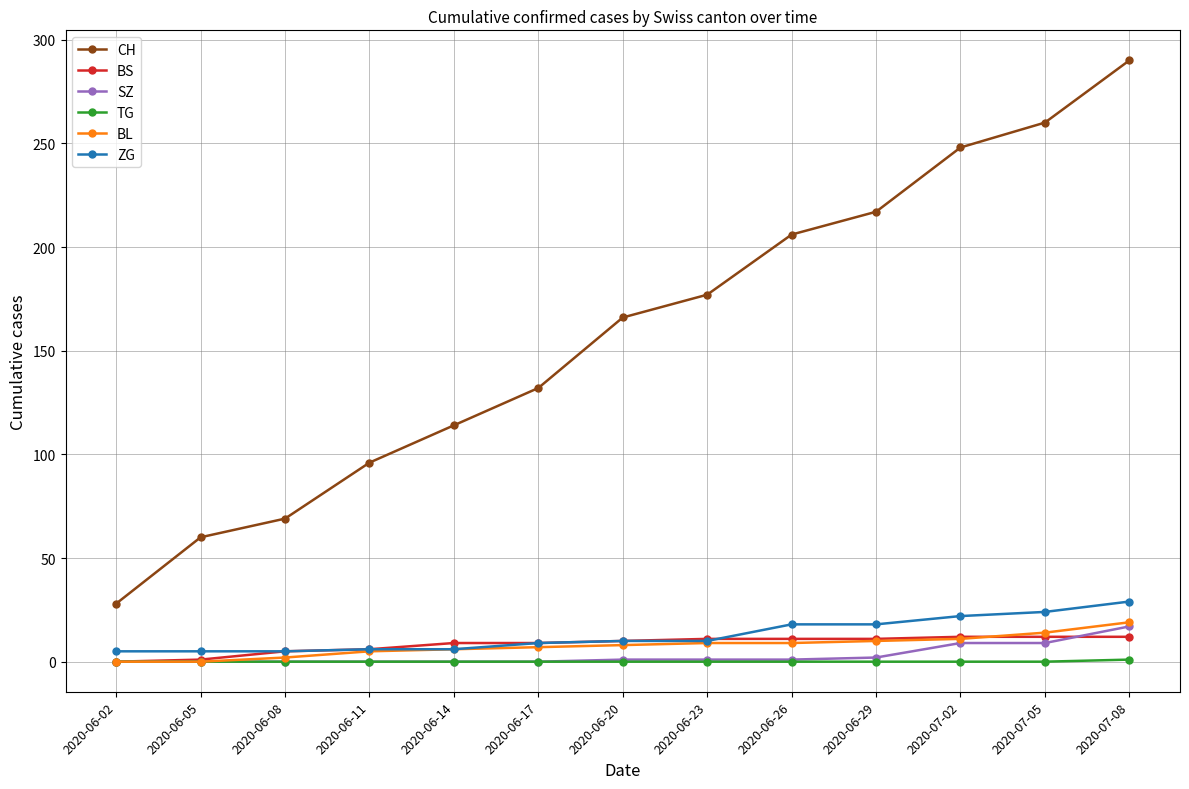

Which category has the highest value in the SZ series?

2020-07-08